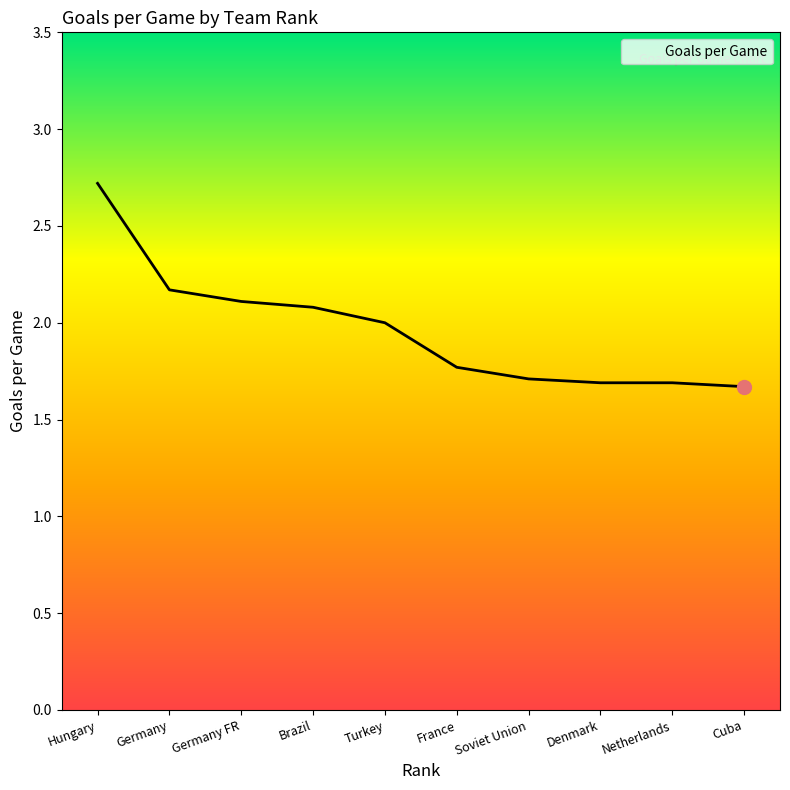

Is this an area chart (filled region under the line)?

No